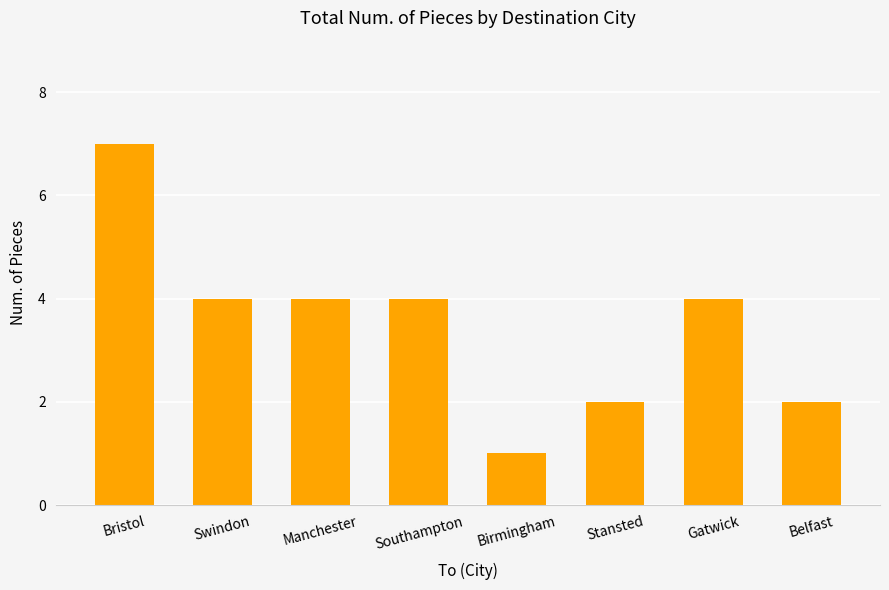

What value does the data have at Gatwick?

4